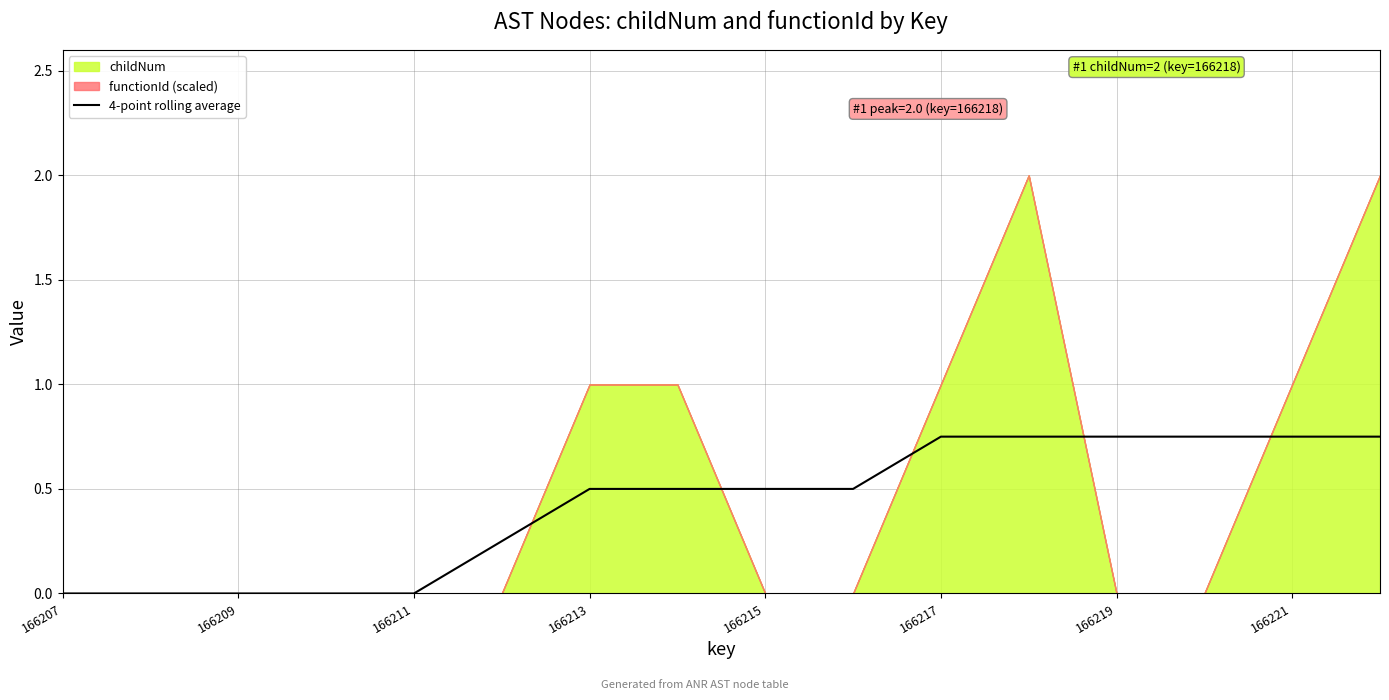

Reading left to right, what are all the values shown in this chart?

0.0	0.0	0.0	0.0	0.0	0.2	0.5	0.5	0.5	0.5	0.8	0.8	0.8	0.8	0.8	0.8